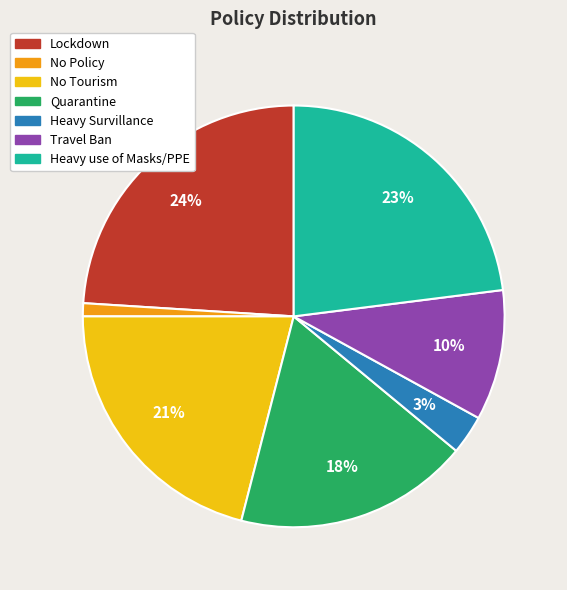

Which slice is the smallest?

No Policy